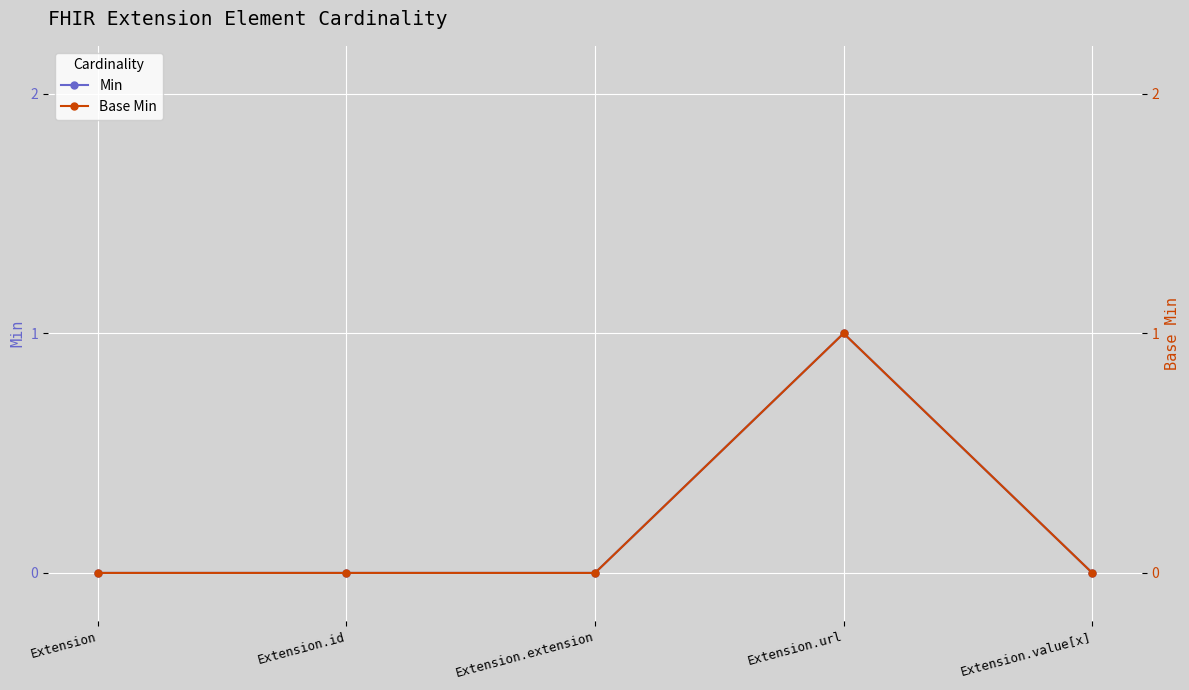

Reading left to right, transcribe all the data shown in this chart.

Min: 0	0	0	1	0
Base Min: 0	0	0	1	0